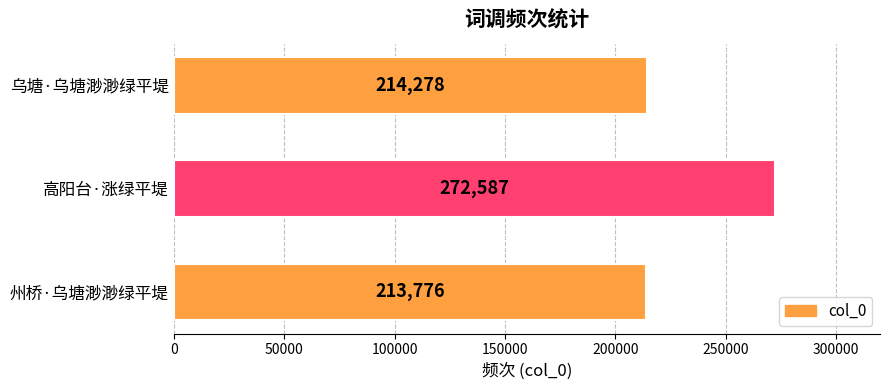

What is the average value?

233547